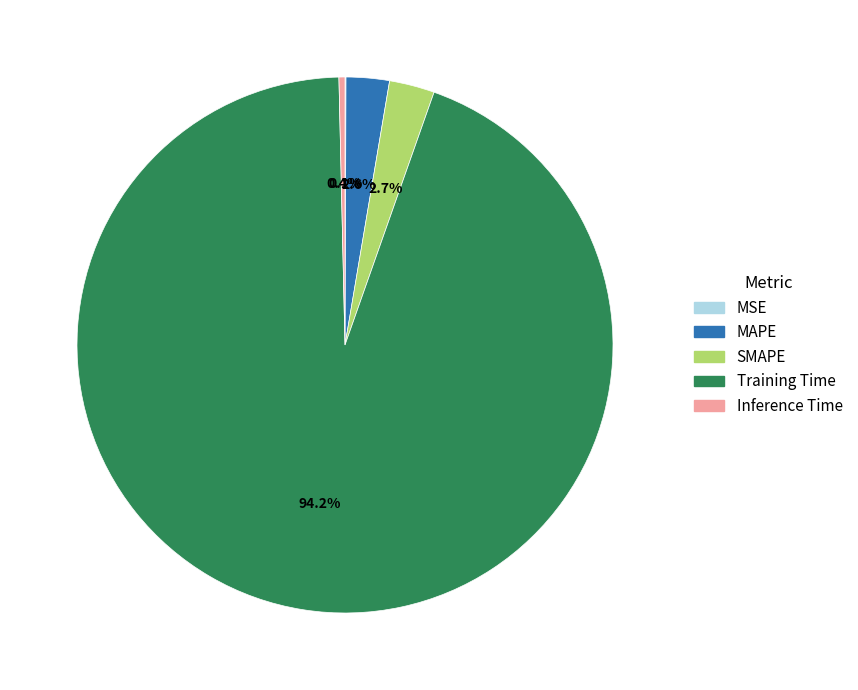

Which slice is the largest?

Training Time